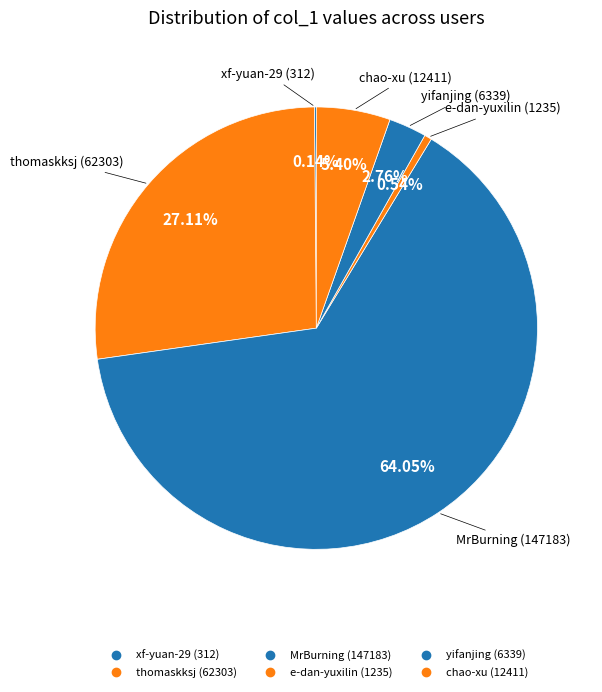

Rank the categories by value from lowest to highest.

xf-yuan-29, e-dan-yuxilin, yifanjing, chao-xu, thomaskksj, MrBurning